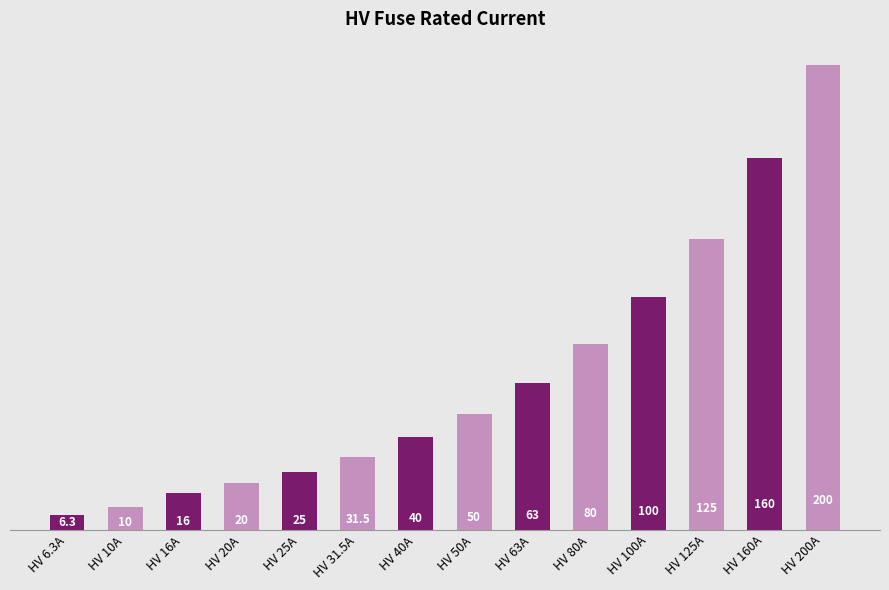

Where is the data nearest to the value 103?

HV 100A